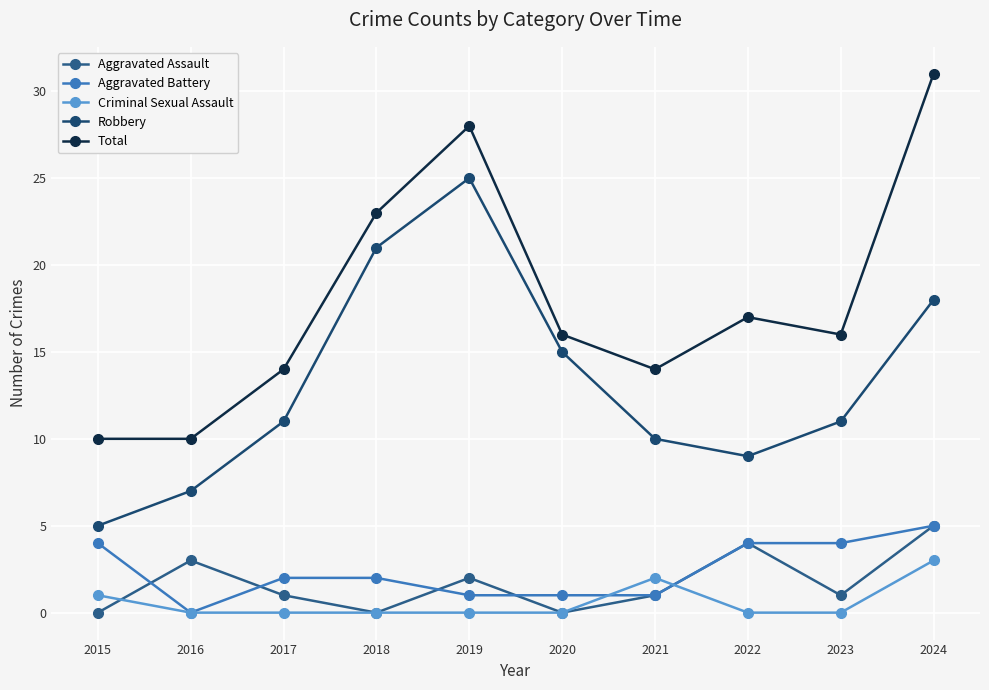

What are all the series names shown in the legend?

Aggravated Assault, Aggravated Battery, Criminal Sexual Assault, Robbery, Total